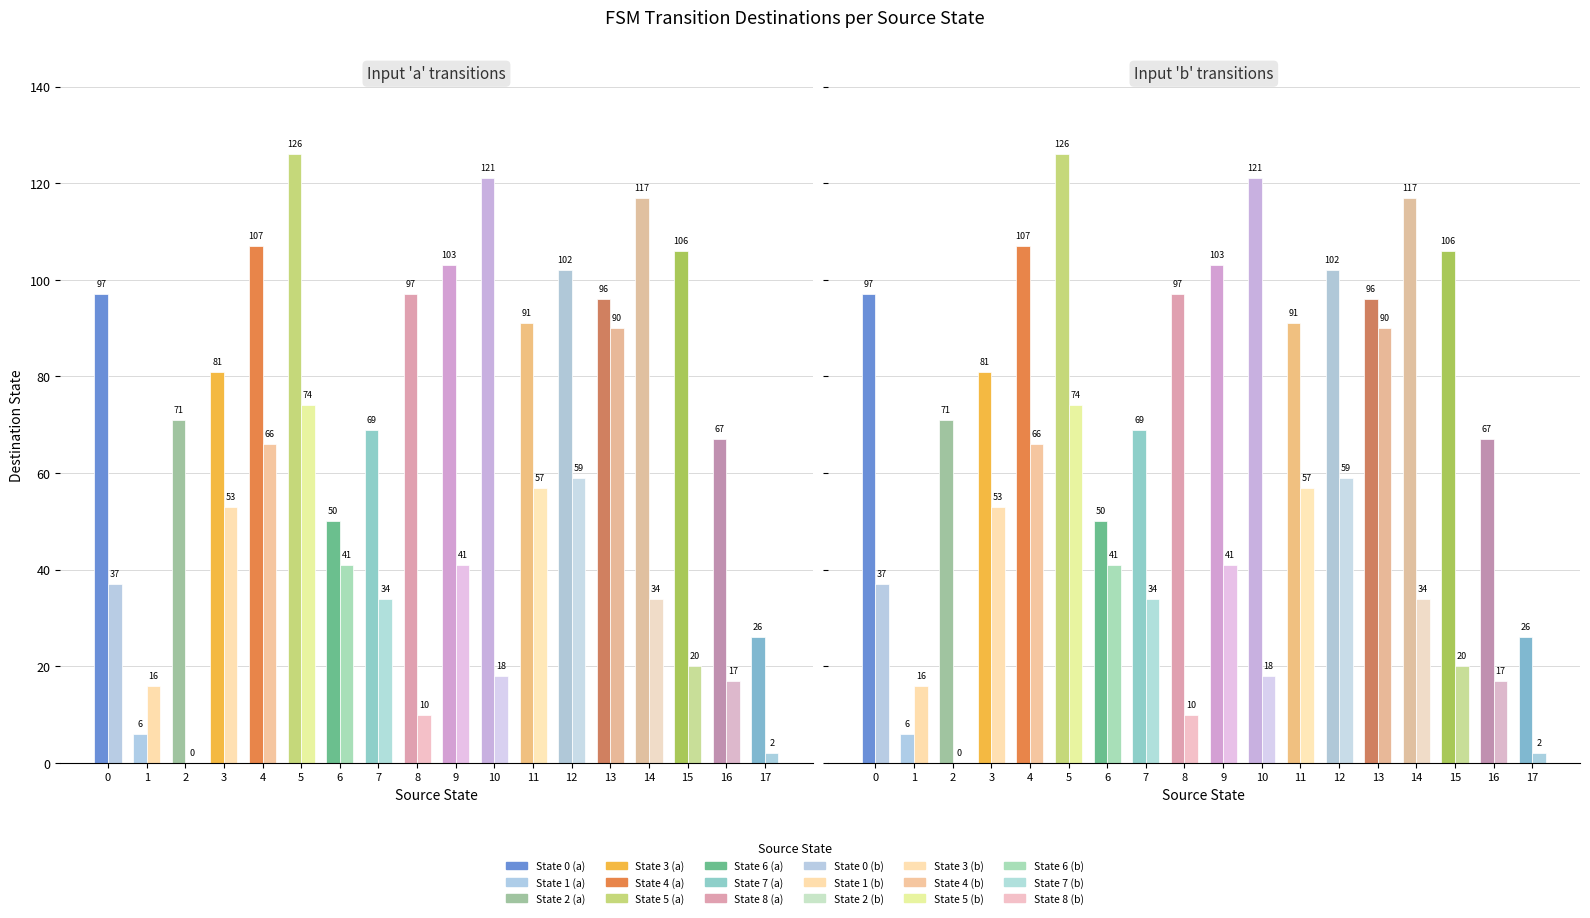

At how many categories does at least one series exceed 89?

11